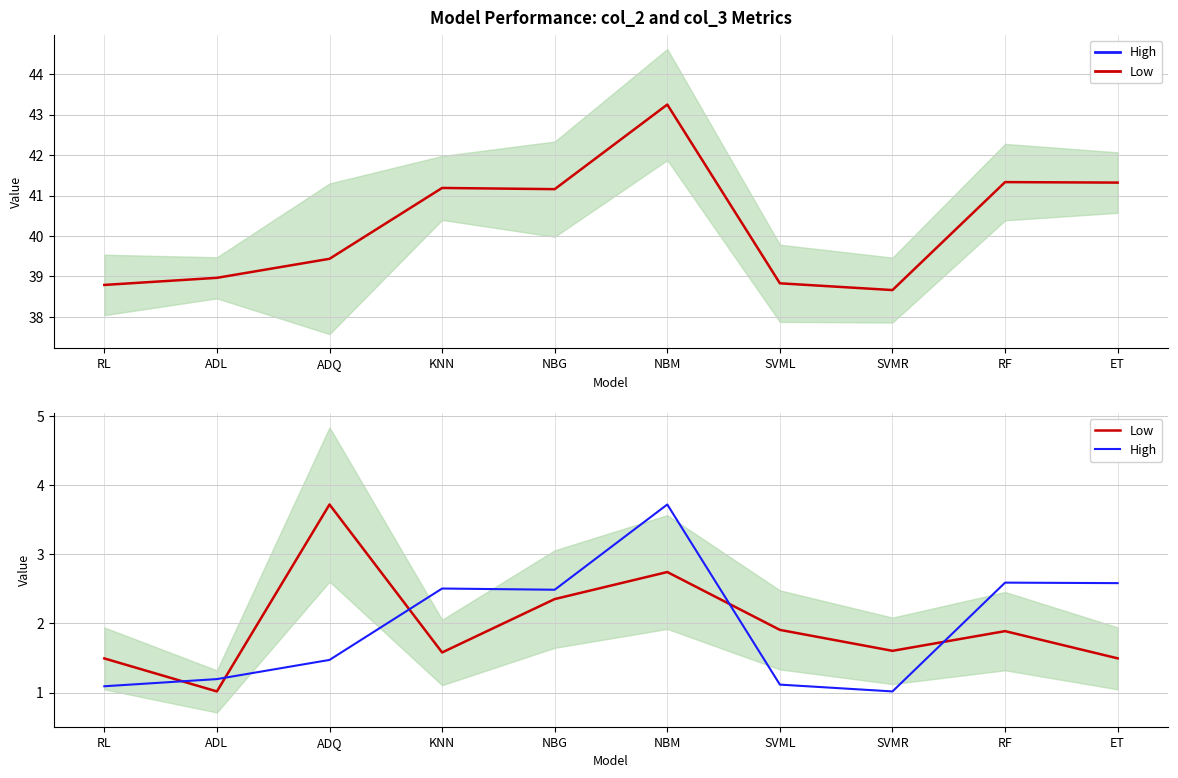

Which category has the highest value in the High series?

NBM